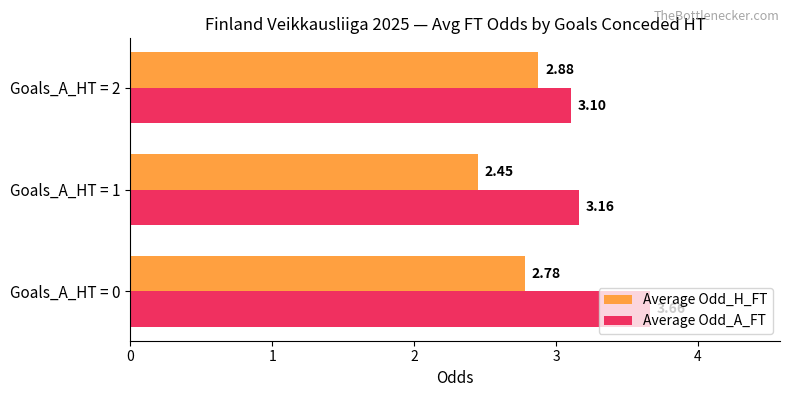

Rank the series at Goals_A_HT = 2 from lowest to highest value.

Average Odd_H_FT, Average Odd_A_FT